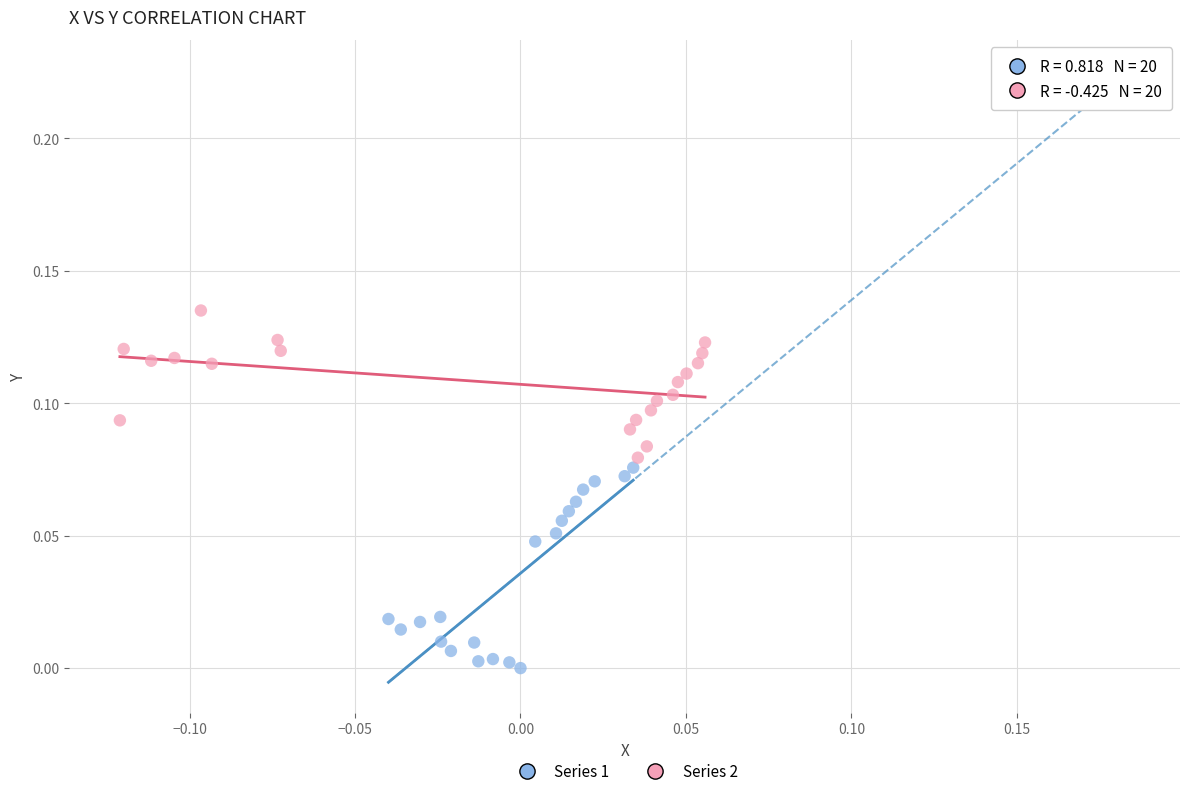

Which series reaches the maximum Y coordinate?

Series 2